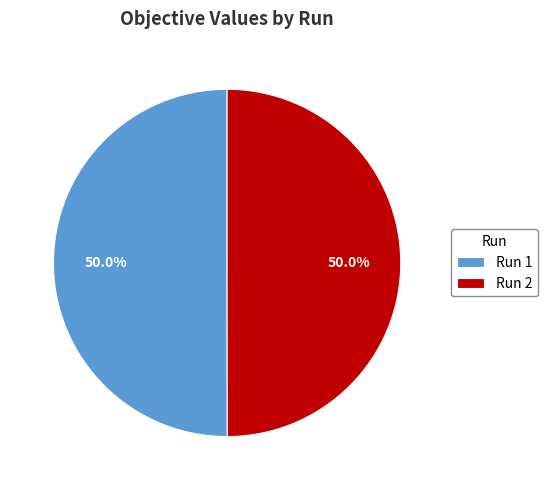

Count the number of slices in the pie.

2